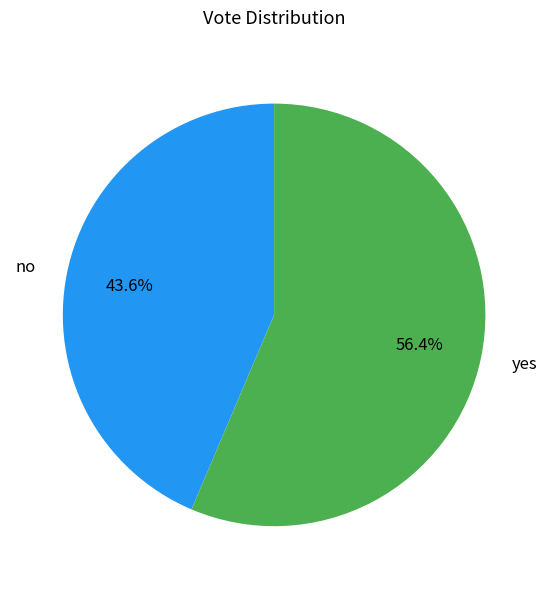

Which has a higher value, yes or no?

yes